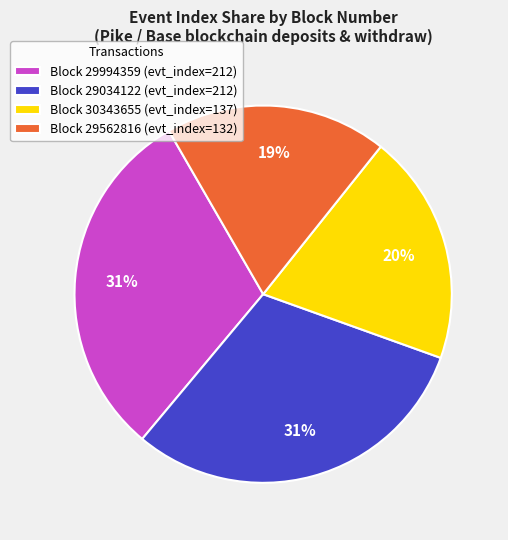

Which has a higher value, Block 30343655 (evt_index=137) or Block 29994359 (evt_index=212)?

Block 29994359 (evt_index=212)